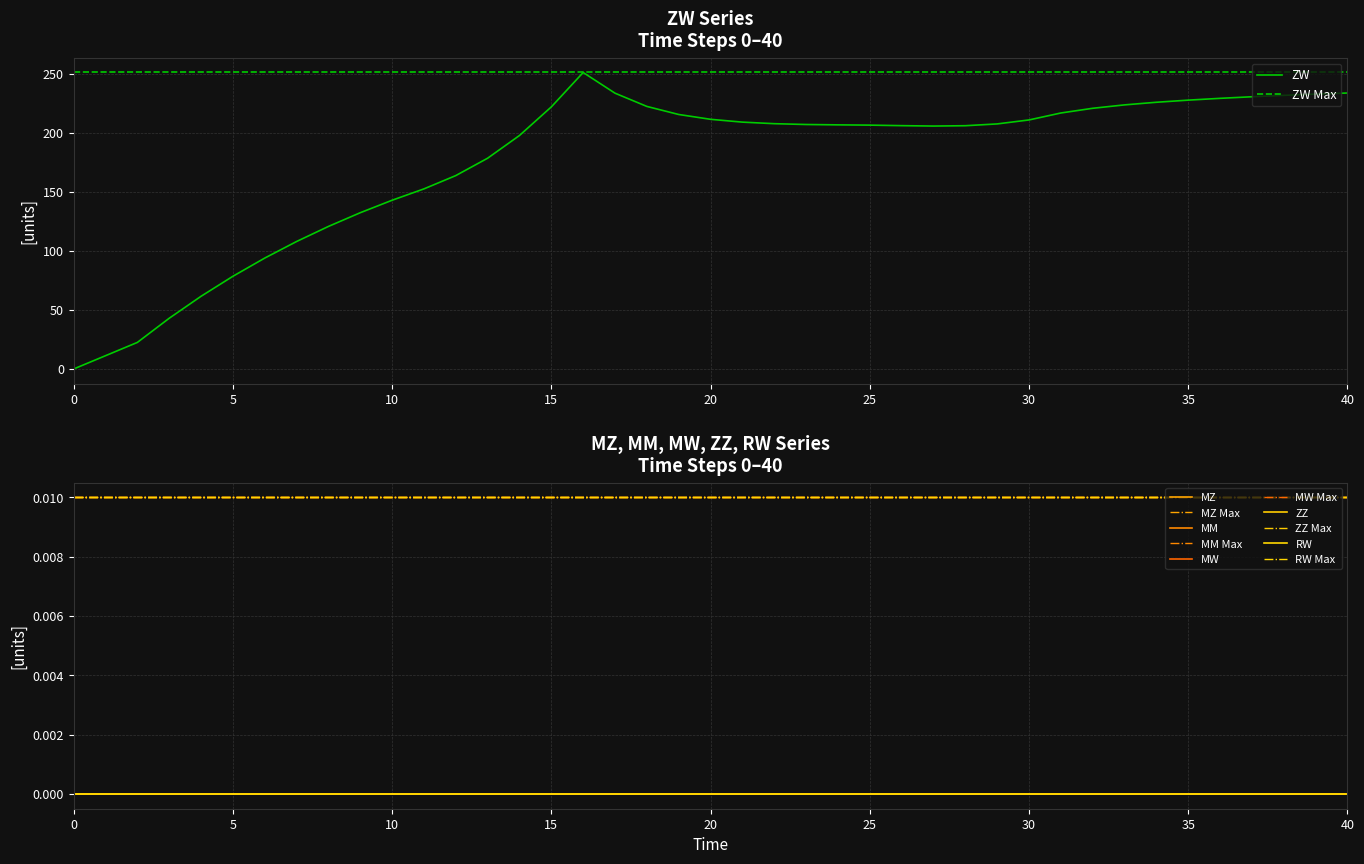

True or false: ZW has a value of 222.1 at 15.

True